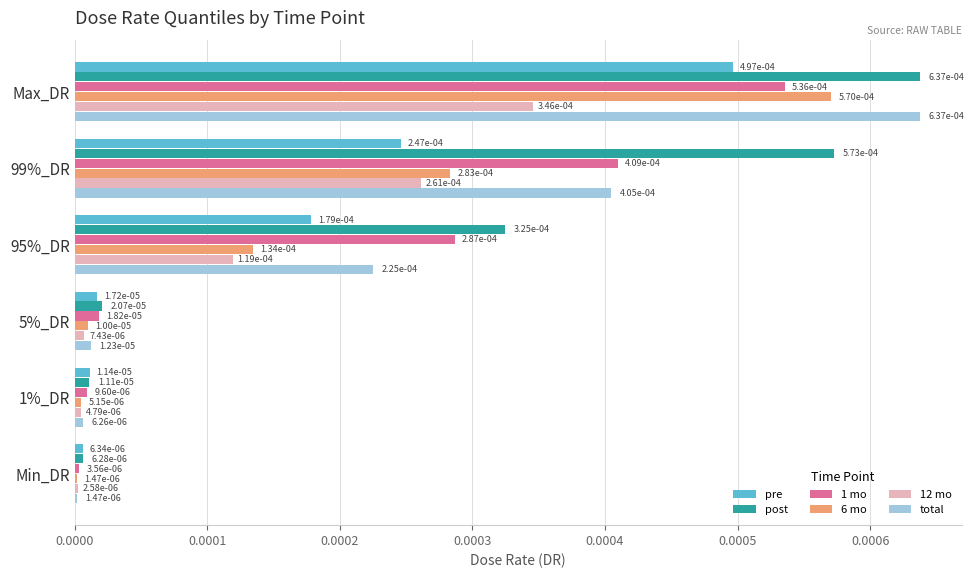

What are all the series names shown in the legend?

pre, post, 1 mo, 6 mo, 12 mo, total